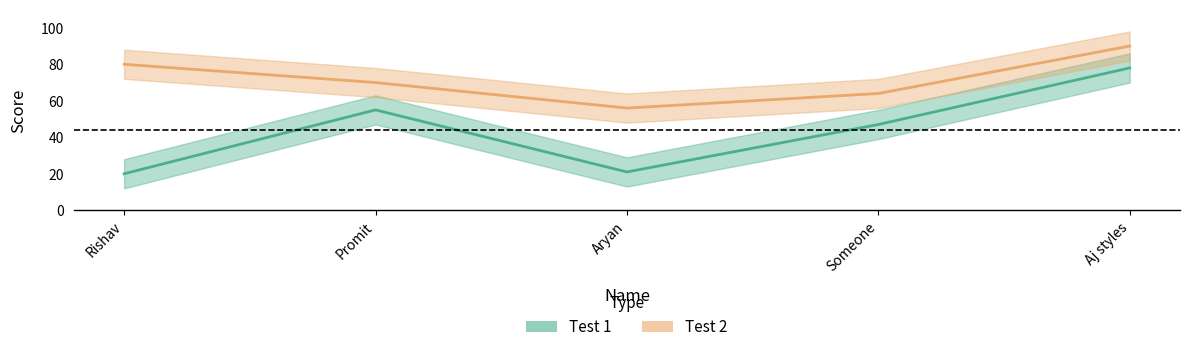

True or false: Test 2 and Test 1 intersect in this chart.

False